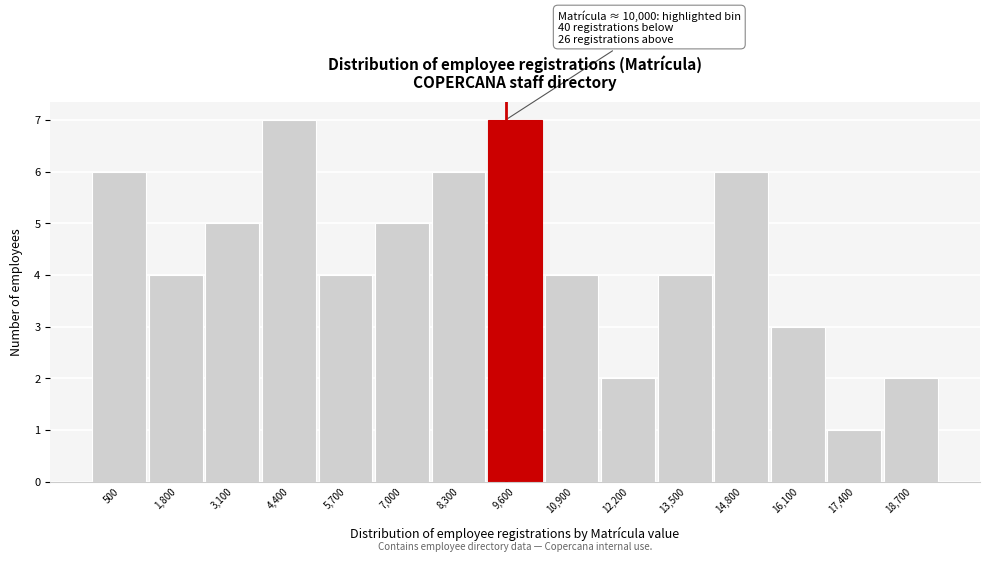

Reading right to left, extract all data points from this chart.

18,700=2	17,400=1	16,100=3	14,800=6	13,500=4	12,200=2	10,900=4	9,600=7	8,300=6	7,000=5	5,700=4	4,400=7	3,100=5	1,800=4	500=6